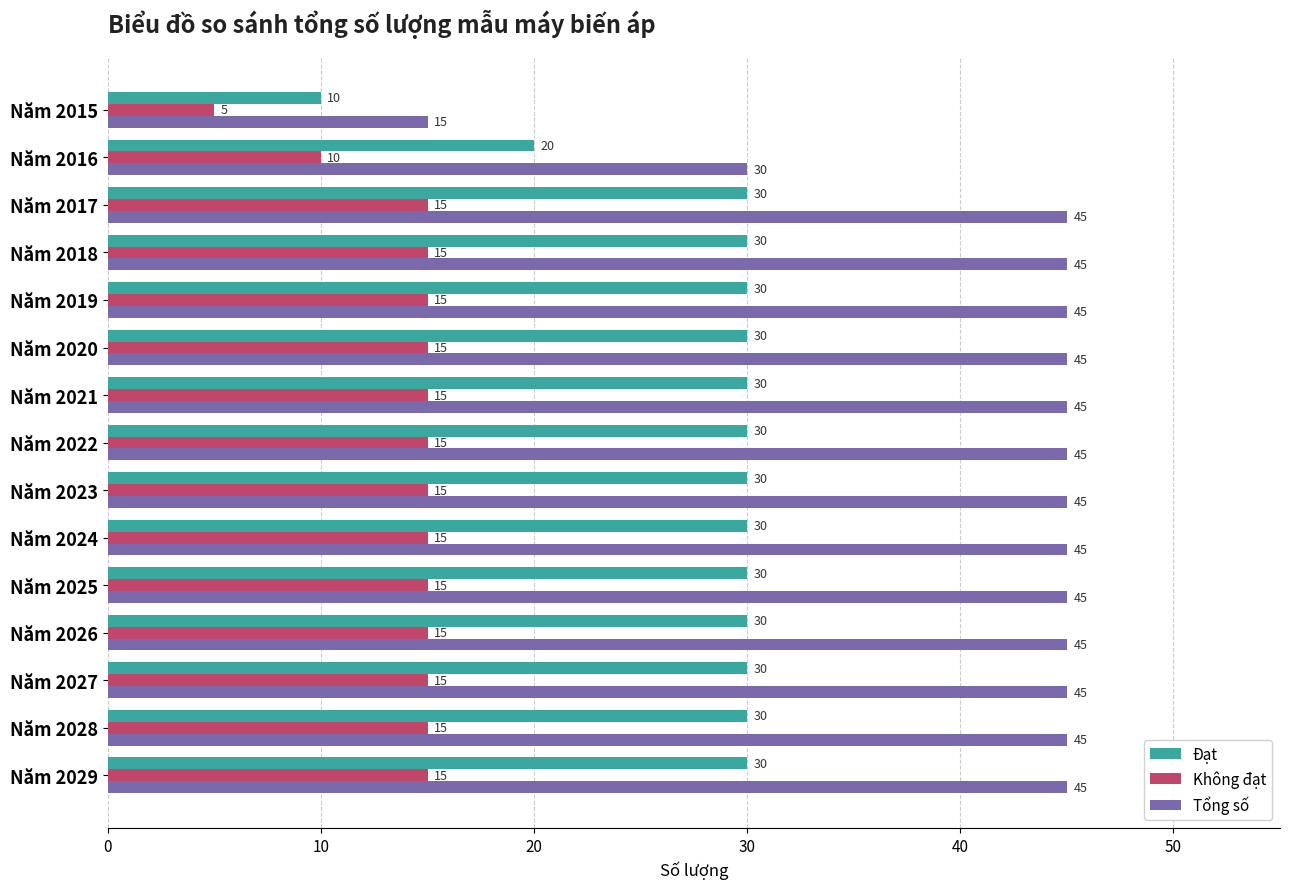

What is the sum of all Tổng số values?

630